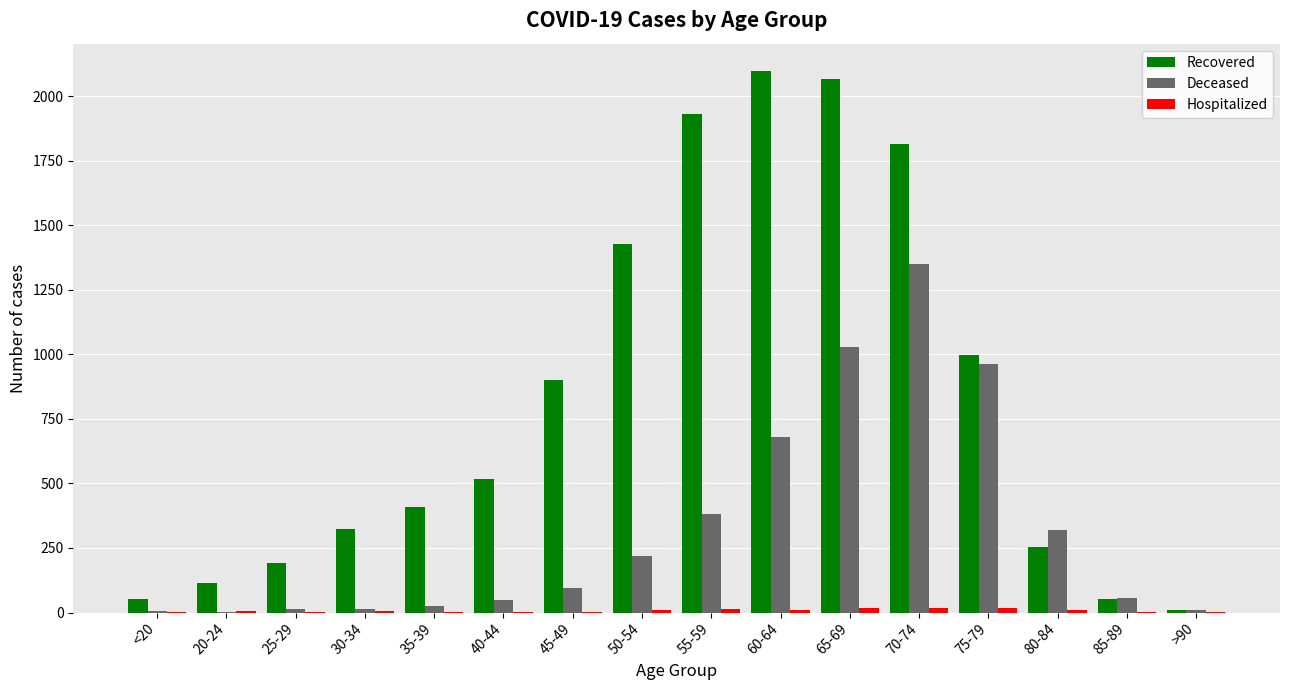

Which series has the largest total across all categories?

Recovered